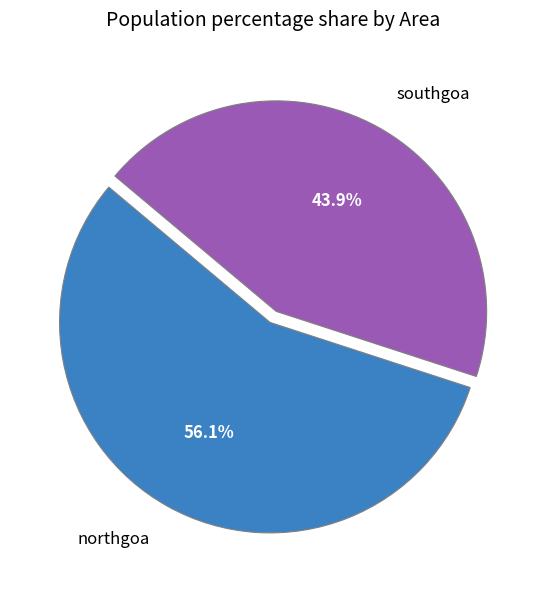

To the nearest percent, what portion does northgoa represent?

56%